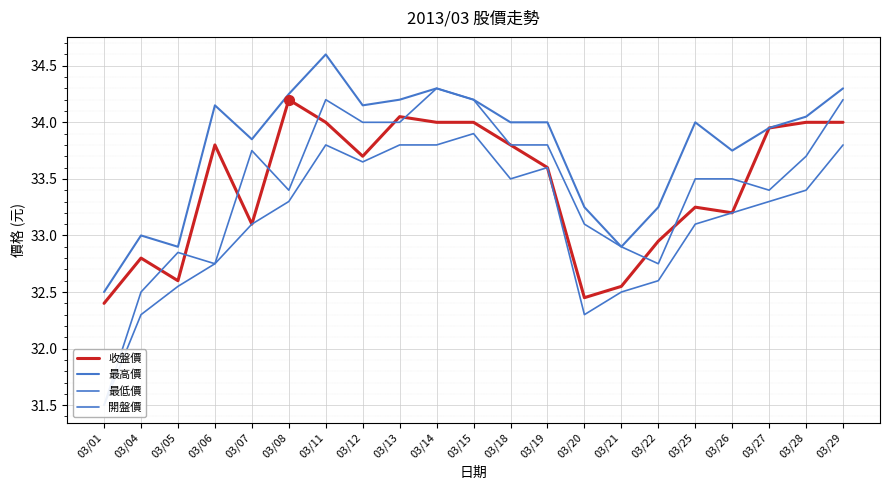

What is the spread (max minus min) of values at 03/15?

0.3